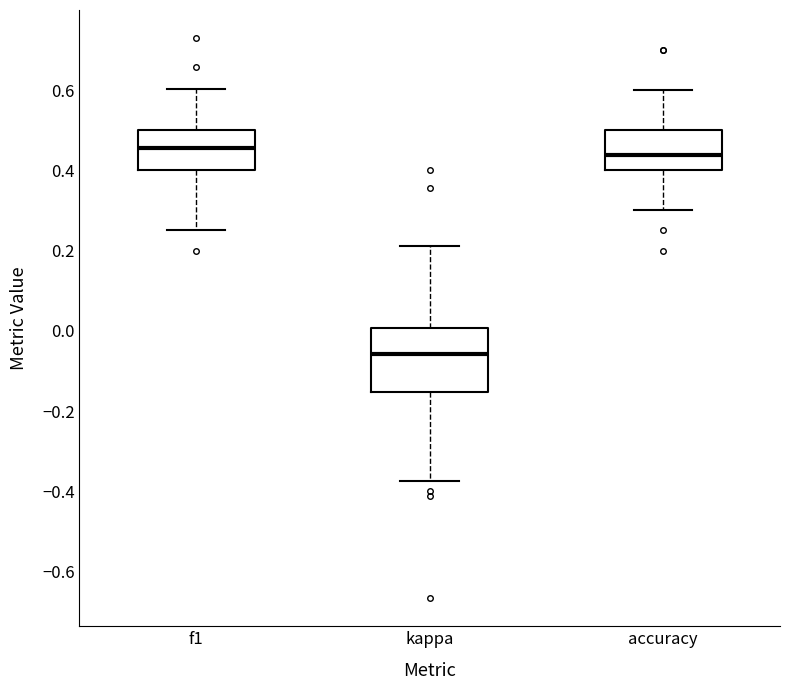

Where does the lower whisker of the box for accuracy end on the y-axis? The values are not printed on the chart, so give them approximately, as read against the axis.

0.30